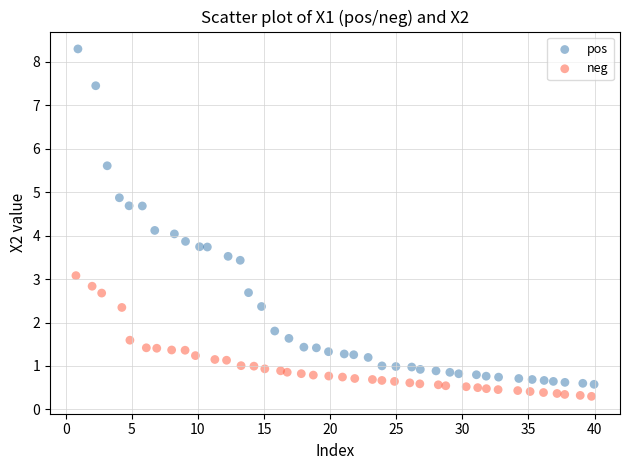

Which series reaches the minimum Y coordinate?

neg